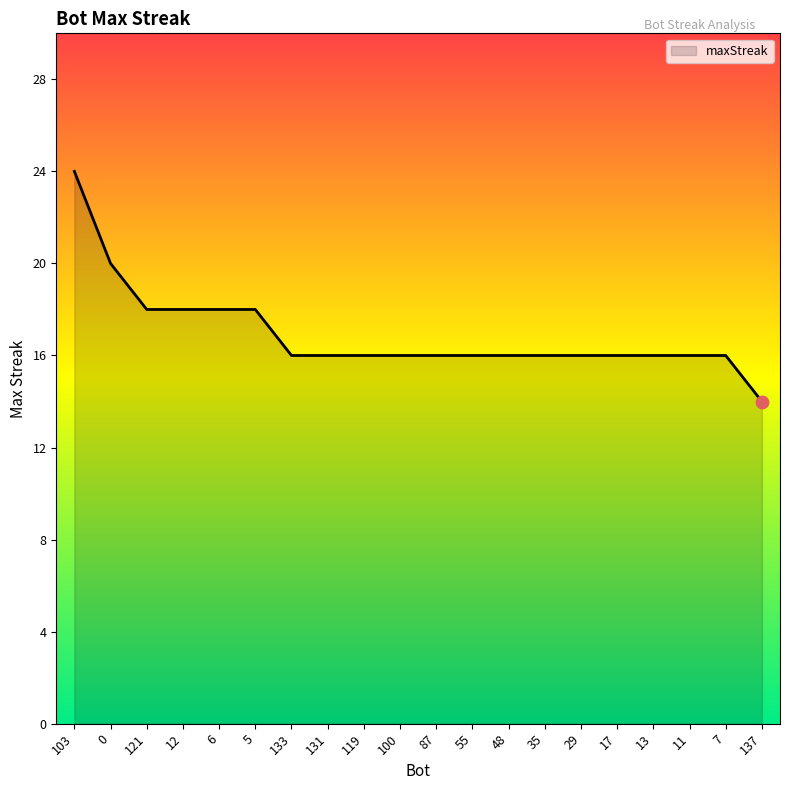

What is the change in value from 103 to 5?

-6